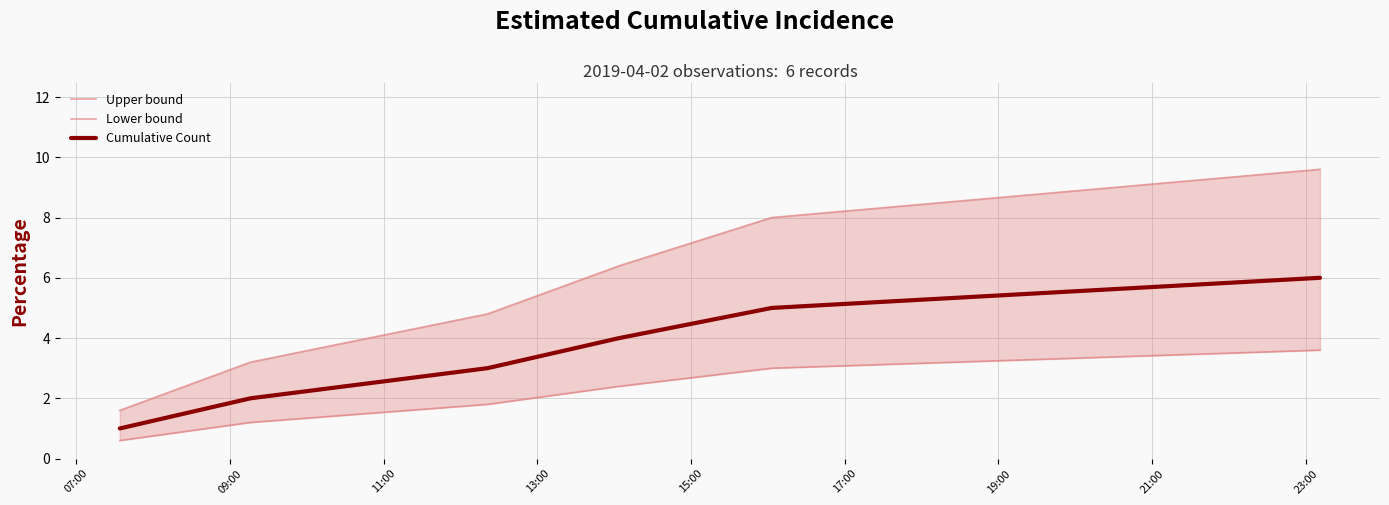

At which label is Cumulative Count closest to 3?

11:00